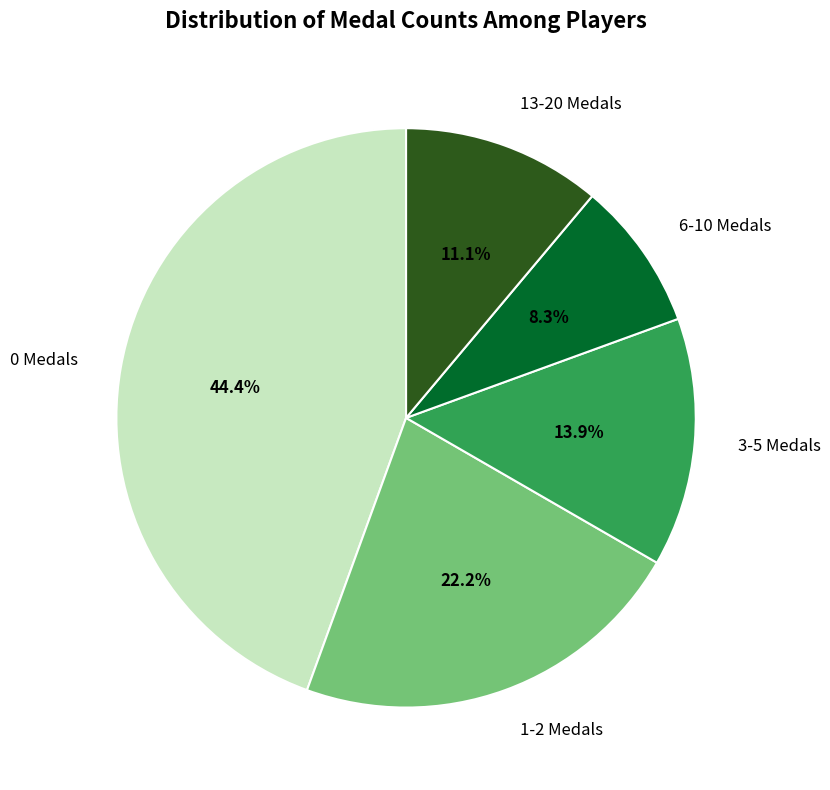

Which category has the smallest portion of the pie?

6-10 Medals